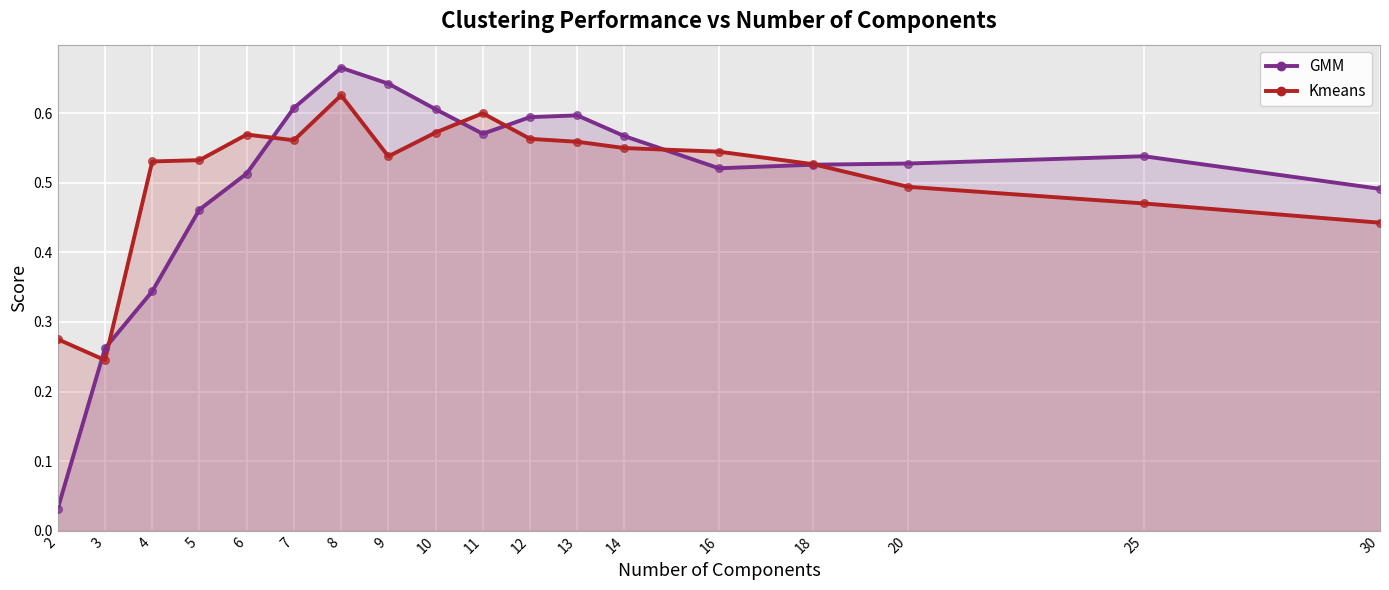

Is the value of Kmeans points at 11 greater than the value of Kmeans line at 30?

Yes